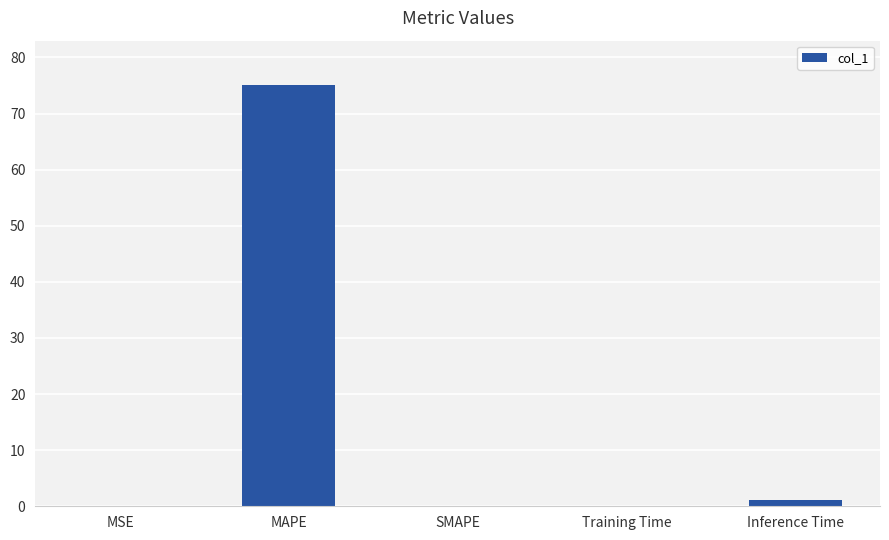

Are the bars horizontal?

No